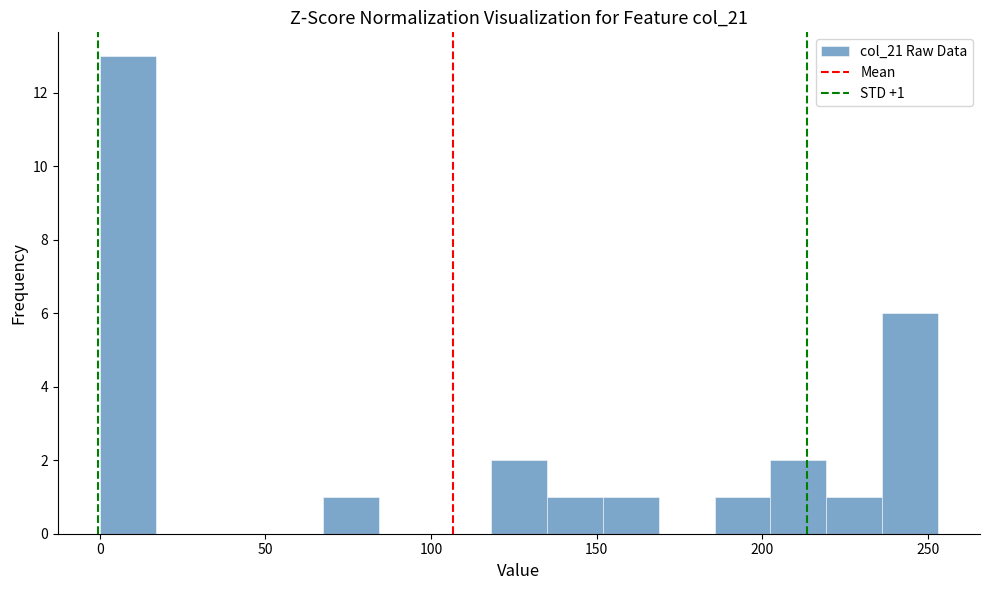

Read against the x-axis, roughly where is the centre of the tallest bar?

10